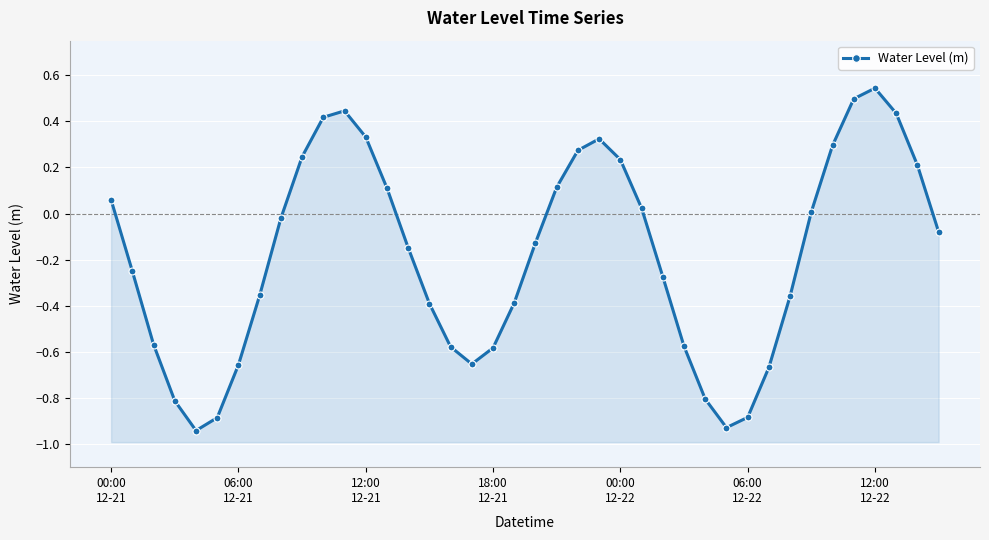

Where is the first local maximum?

11